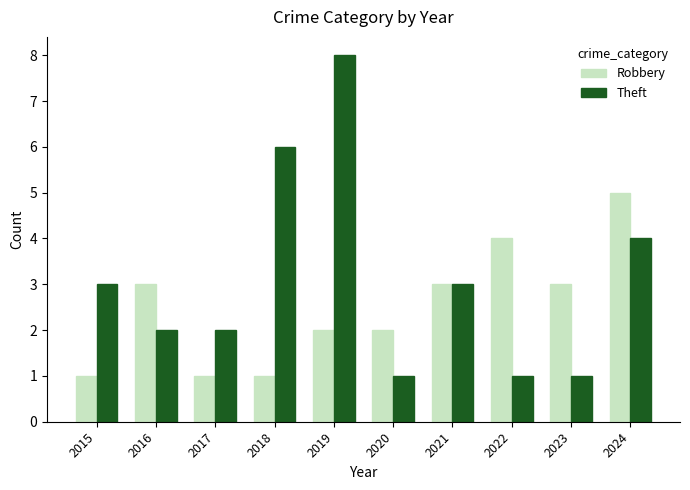

What is the sum of the Robbery values at 2023 and 2017?

4